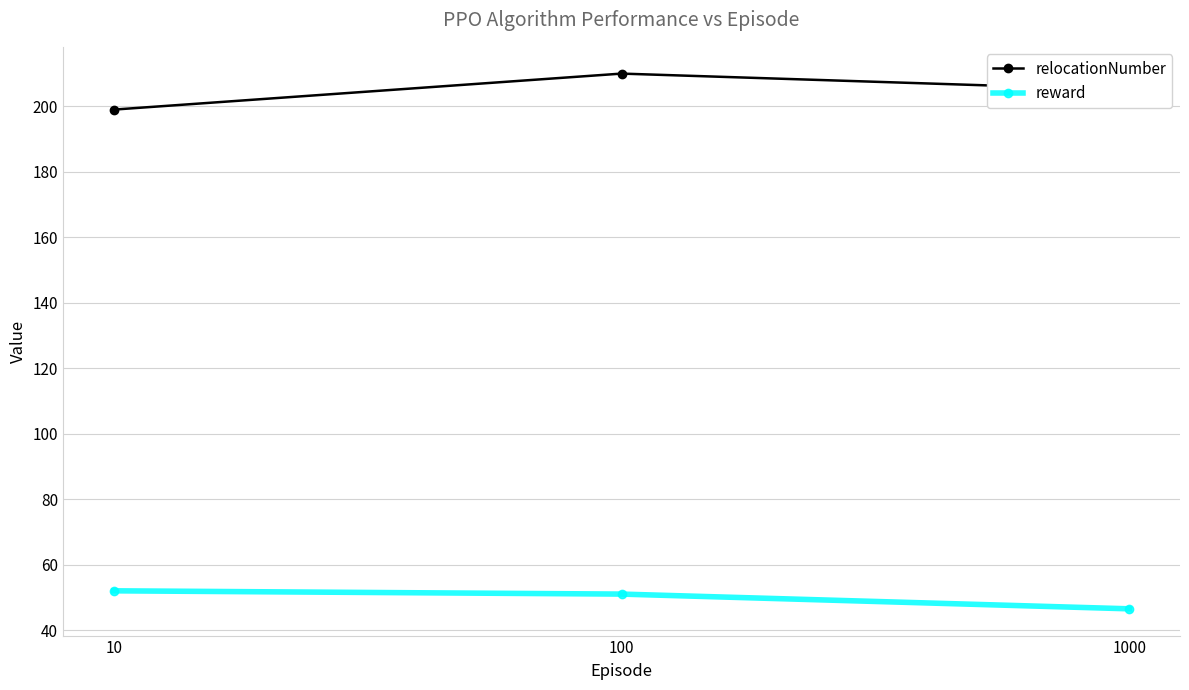

What is the maximum value shown in the chart?

210.0